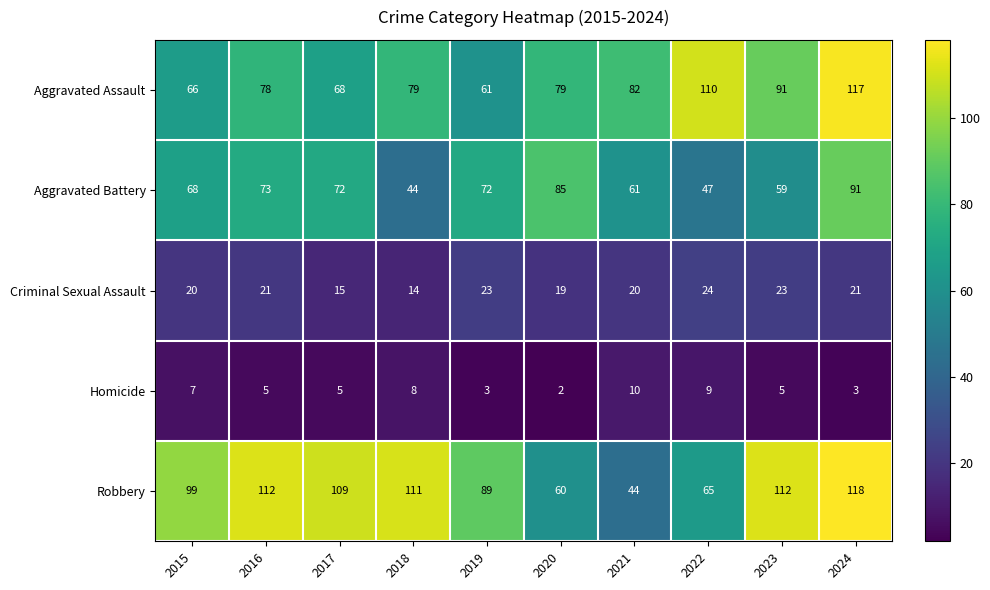

Where is Robbery nearest to the value 81?

2019